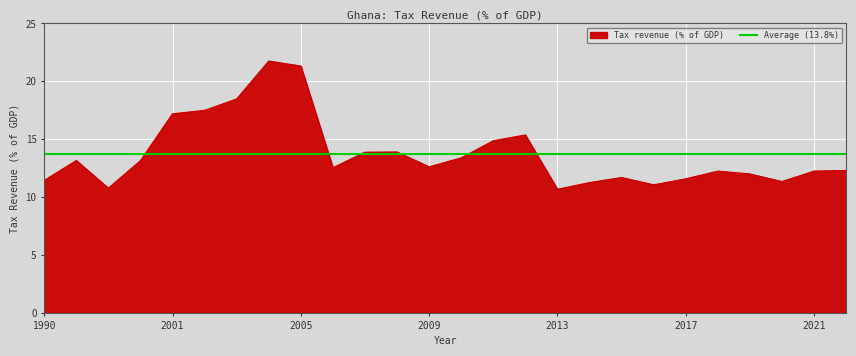

What is the change in value from 2002 to 2012?

-2.1